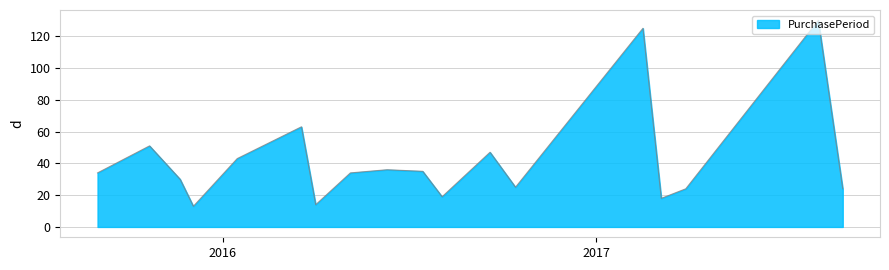

What is the difference between the maximum and minimum values?

117